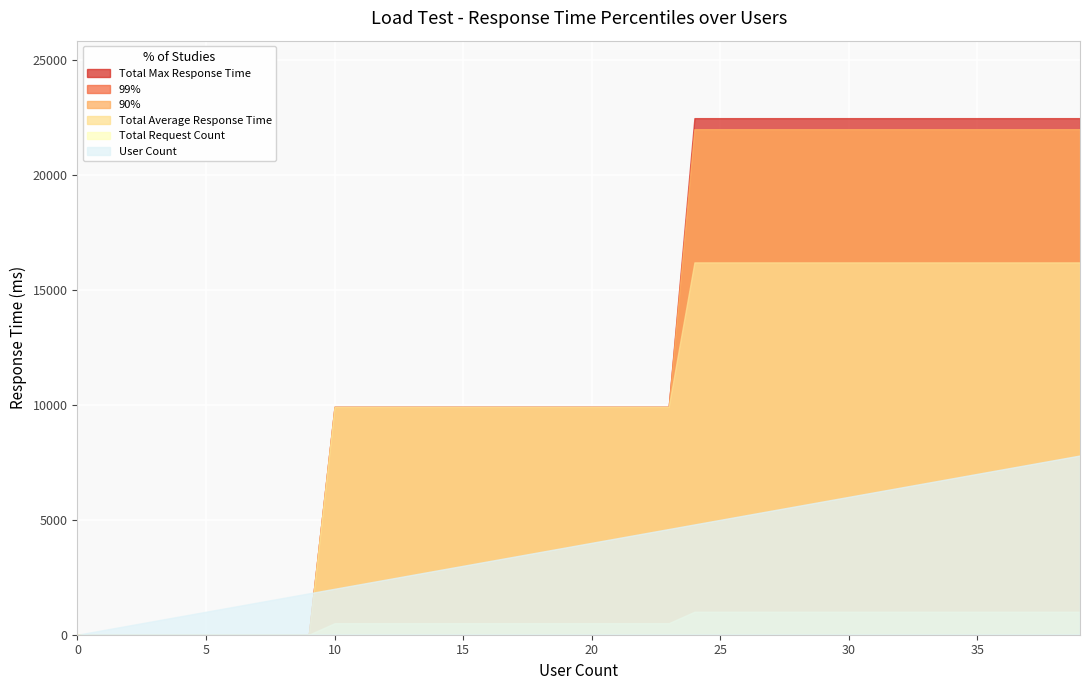

At which category is the sum across all series the highest?

39